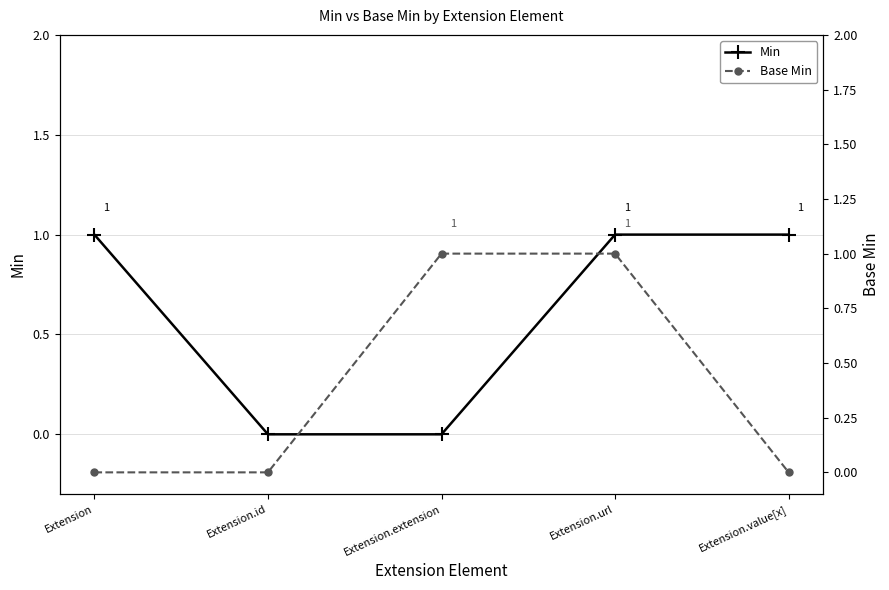

What is the highest value of the Min series?

1